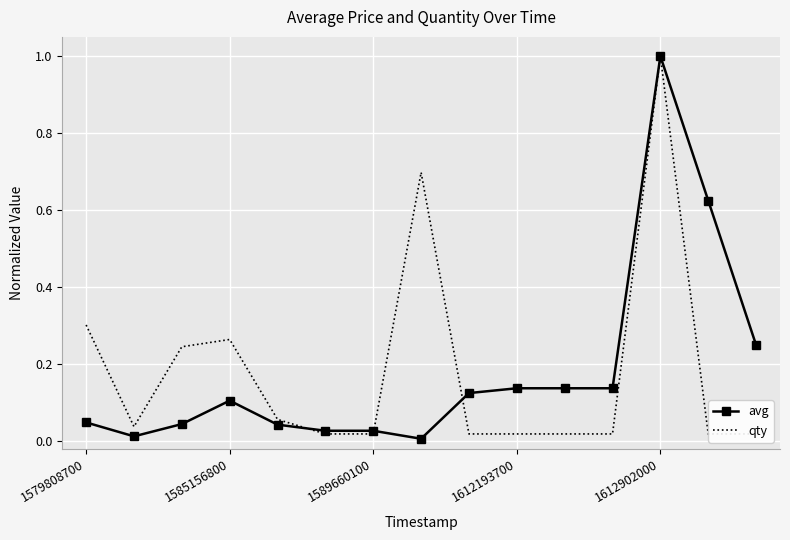

Which series ends up on top after the final intersection of qty and avg?

avg